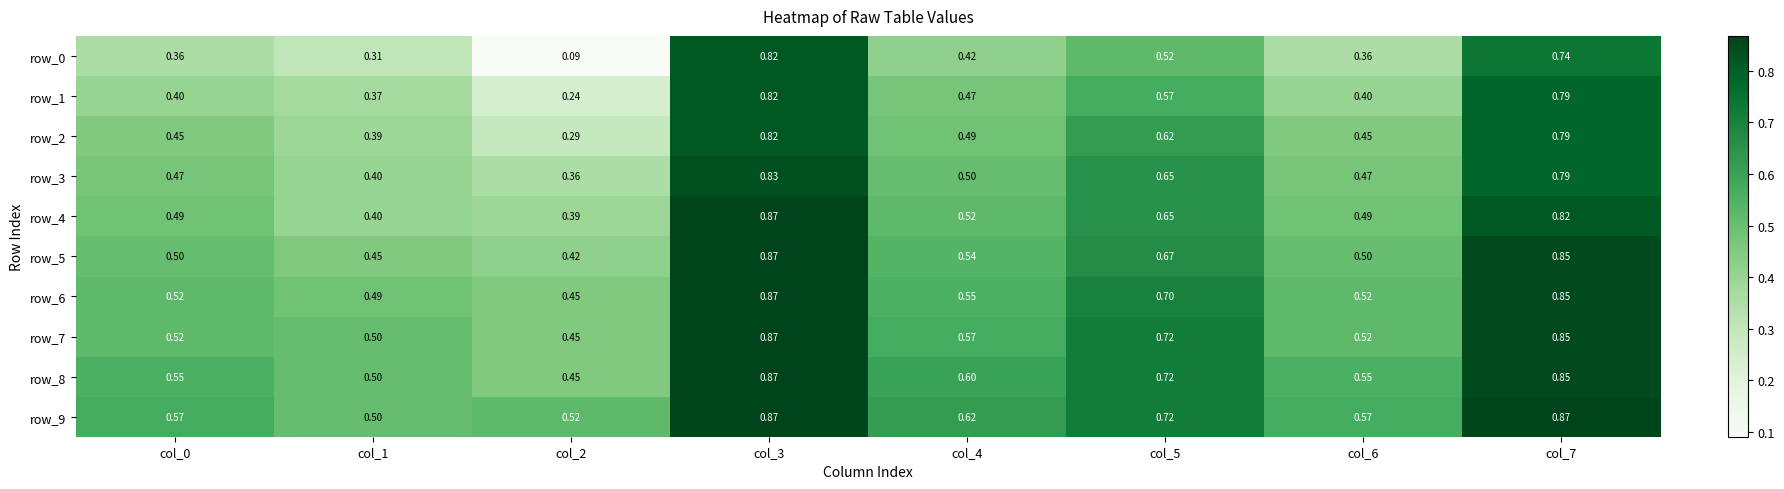

True or false: row_8 has a value of 0.7 at col_5.

True